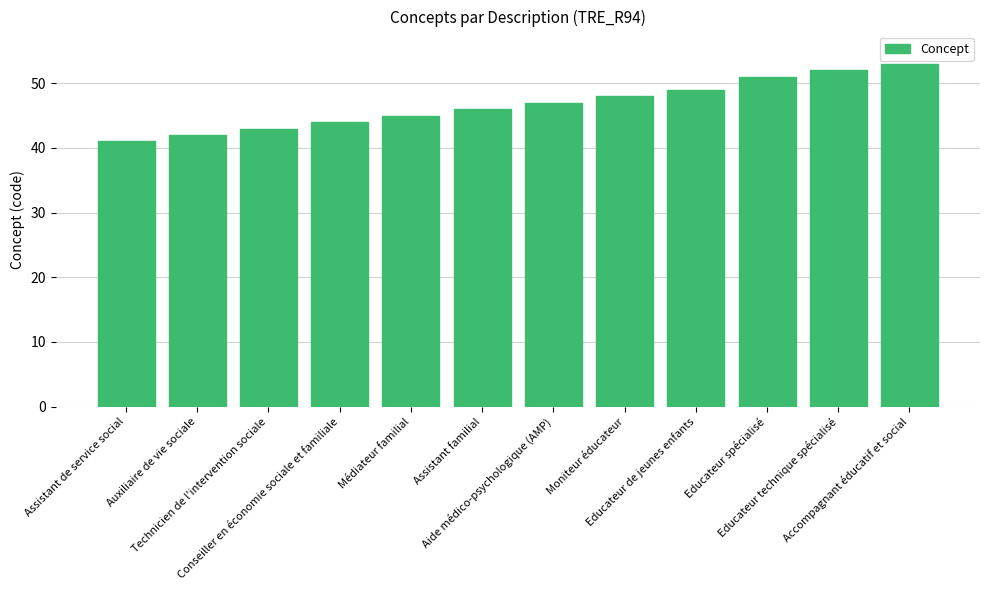

How many bars are there in total?

12